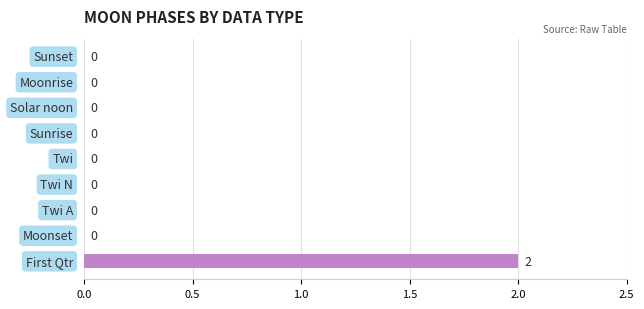

How many values are between 0 and 1?

8